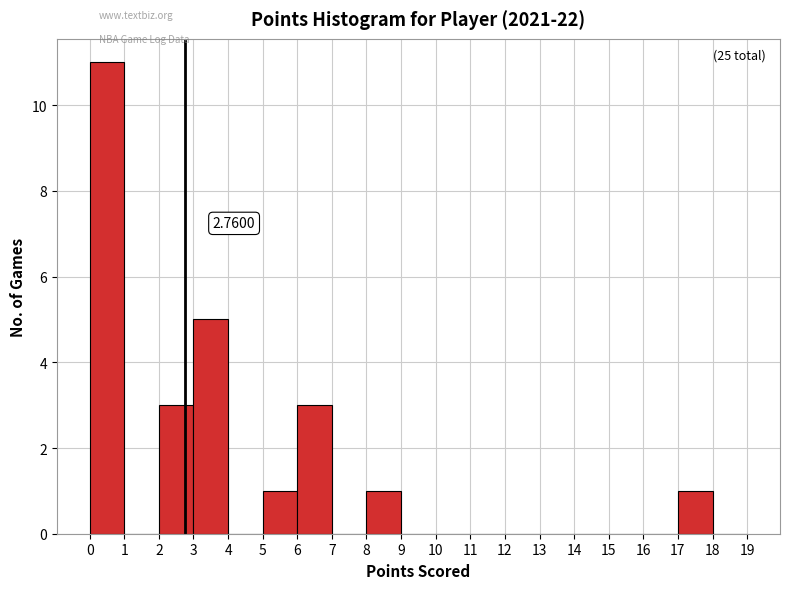

Which range on the x-axis has the tallest bar?

0 to 1